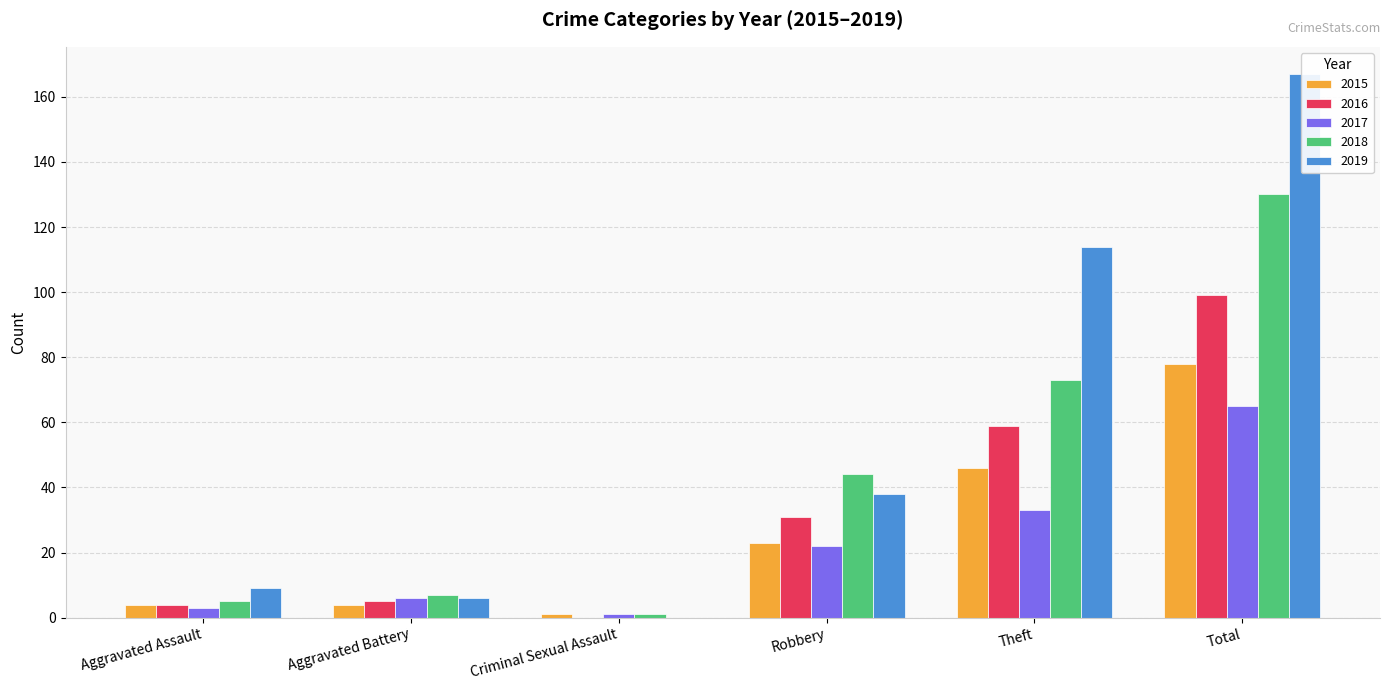

Which has a higher value, Aggravated Battery or Robbery?

Robbery